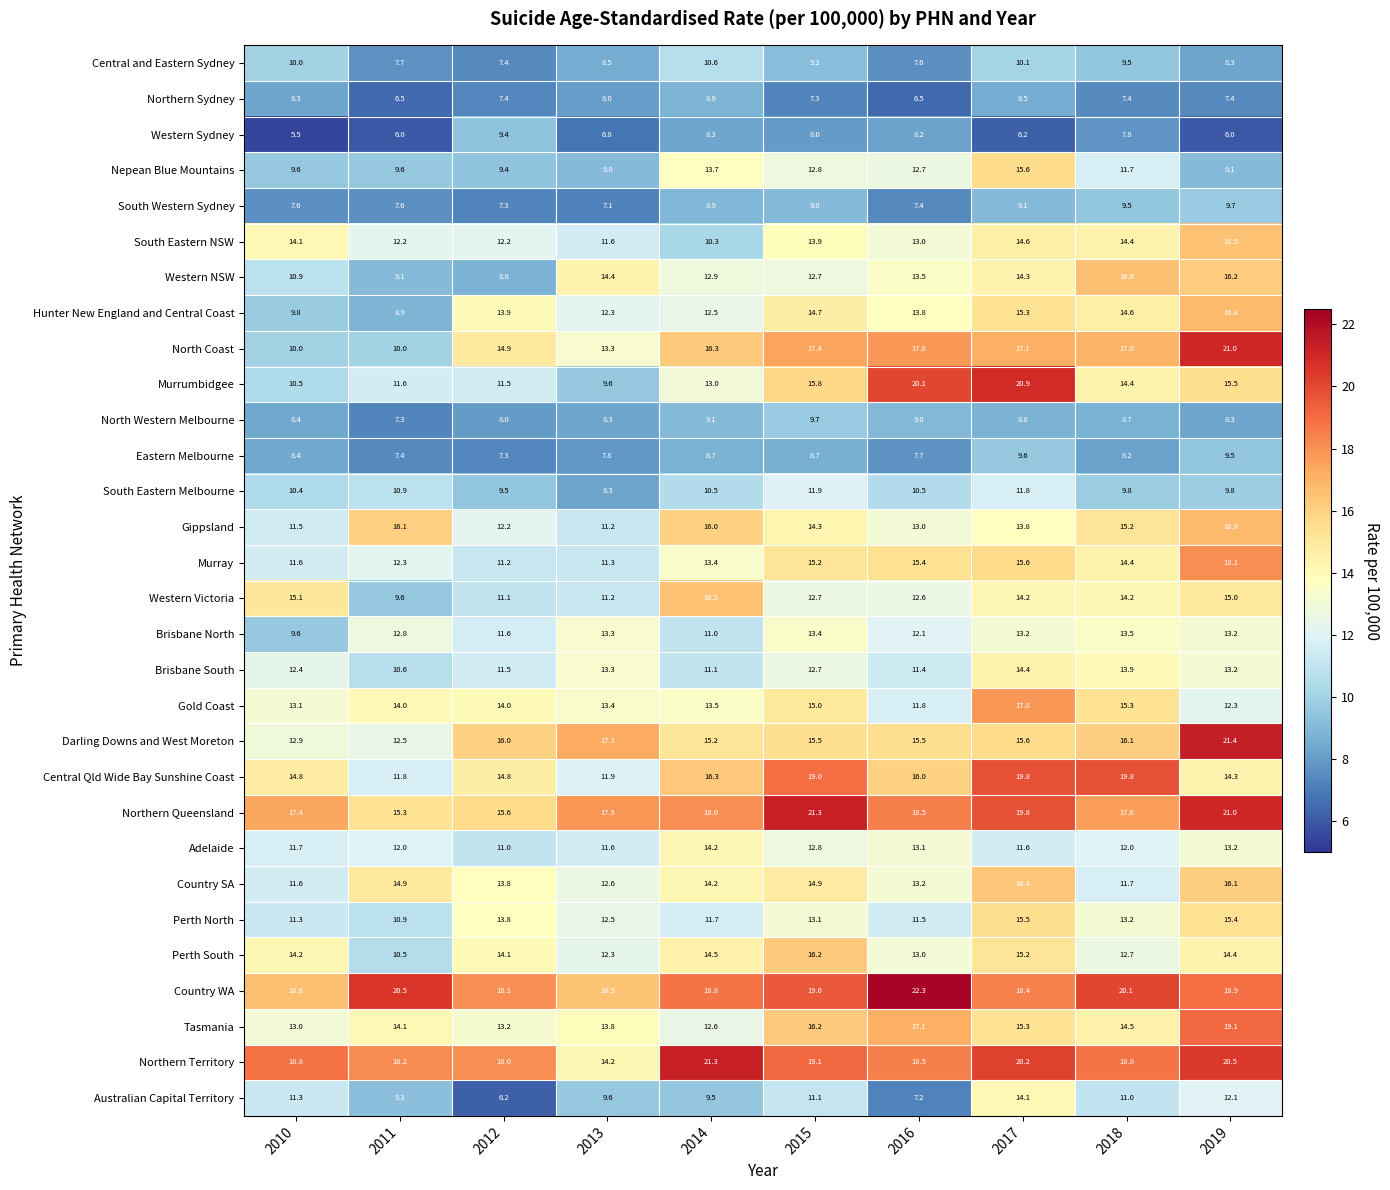

What is the approximate value of Adelaide at 2015?

12.8